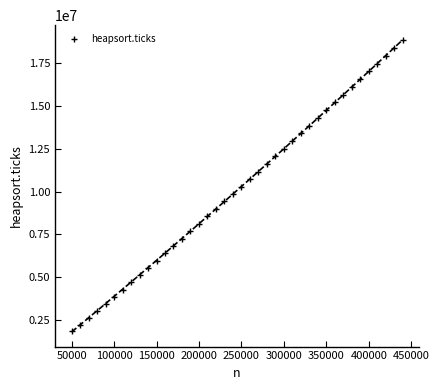

What is the range of Y values (max minus min)?

17021394